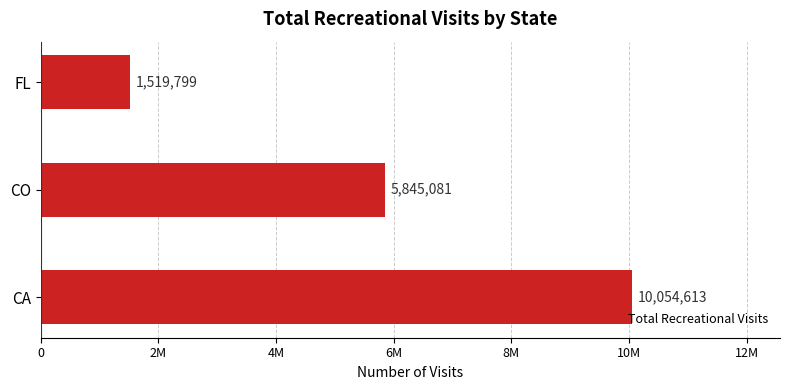

Are the bars horizontal?

Yes